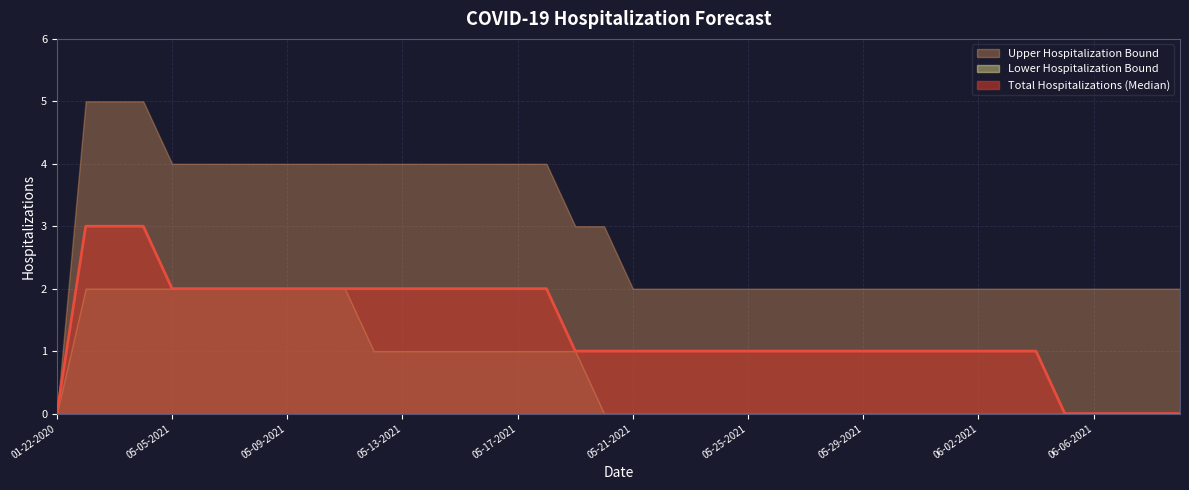

Which category has the highest value across all series?

05-02-2021